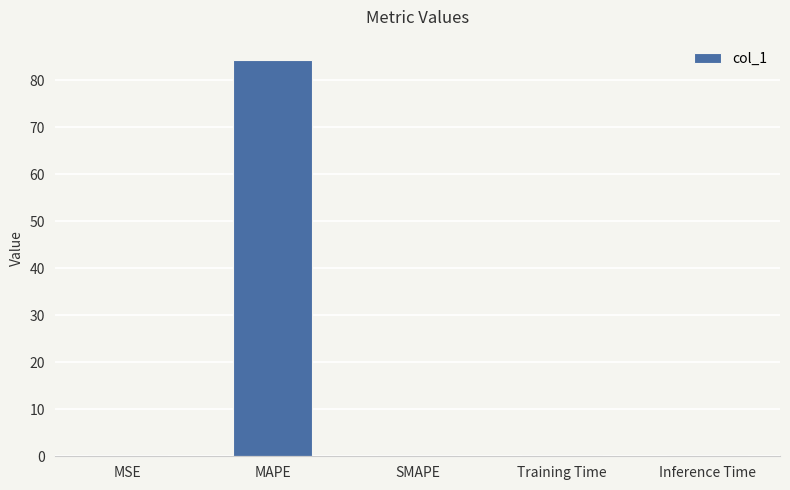

Which has a higher value, MAPE or Inference Time?

MAPE